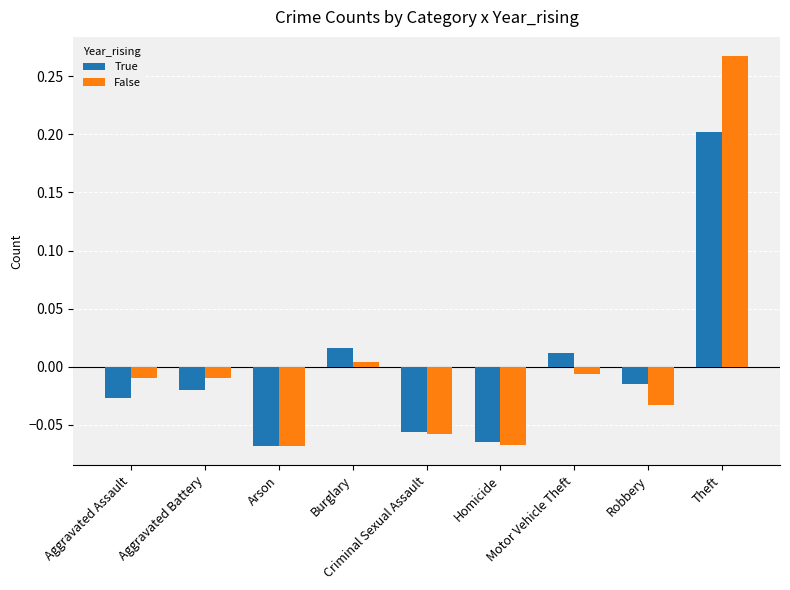

Which series has the widest spread of values?

False